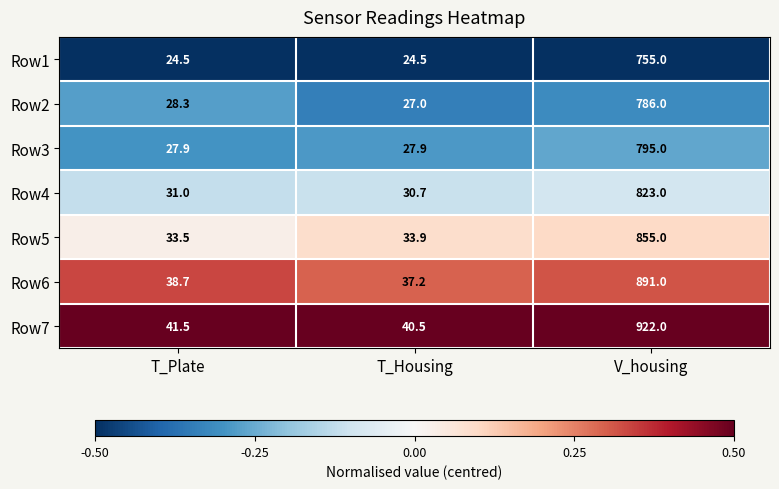

What is the maximum value shown in the chart?

922.0